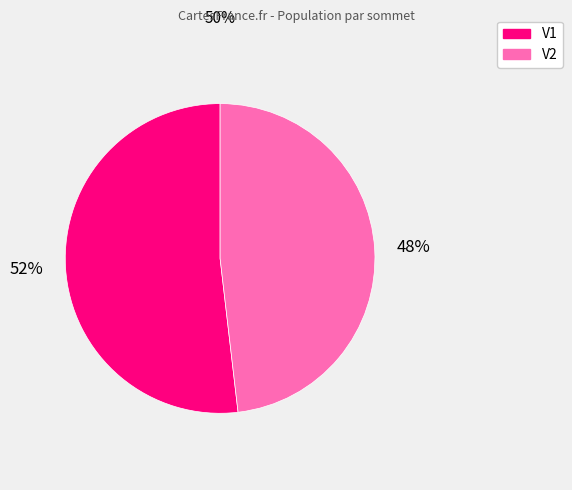

The V2 slice represents 48% of the pie. True or false?

True